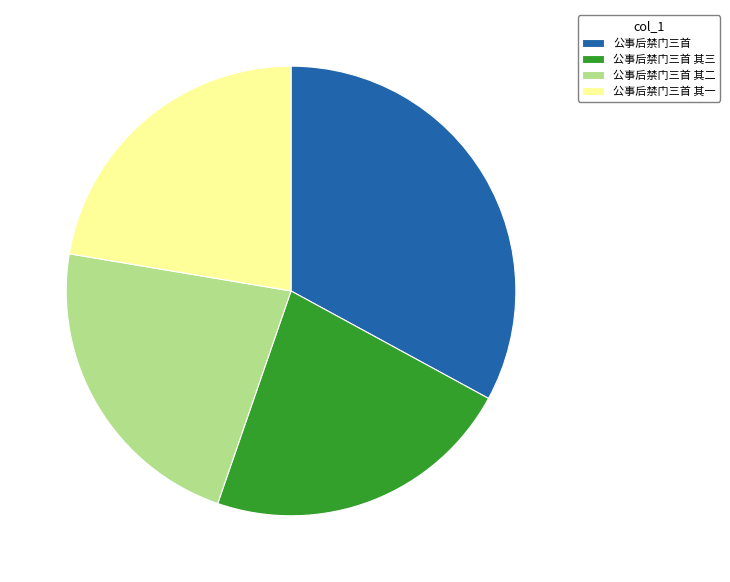

Do 公事后禁门三首 and 公事后禁门三首 其一 together represent more than half of the pie?

Yes